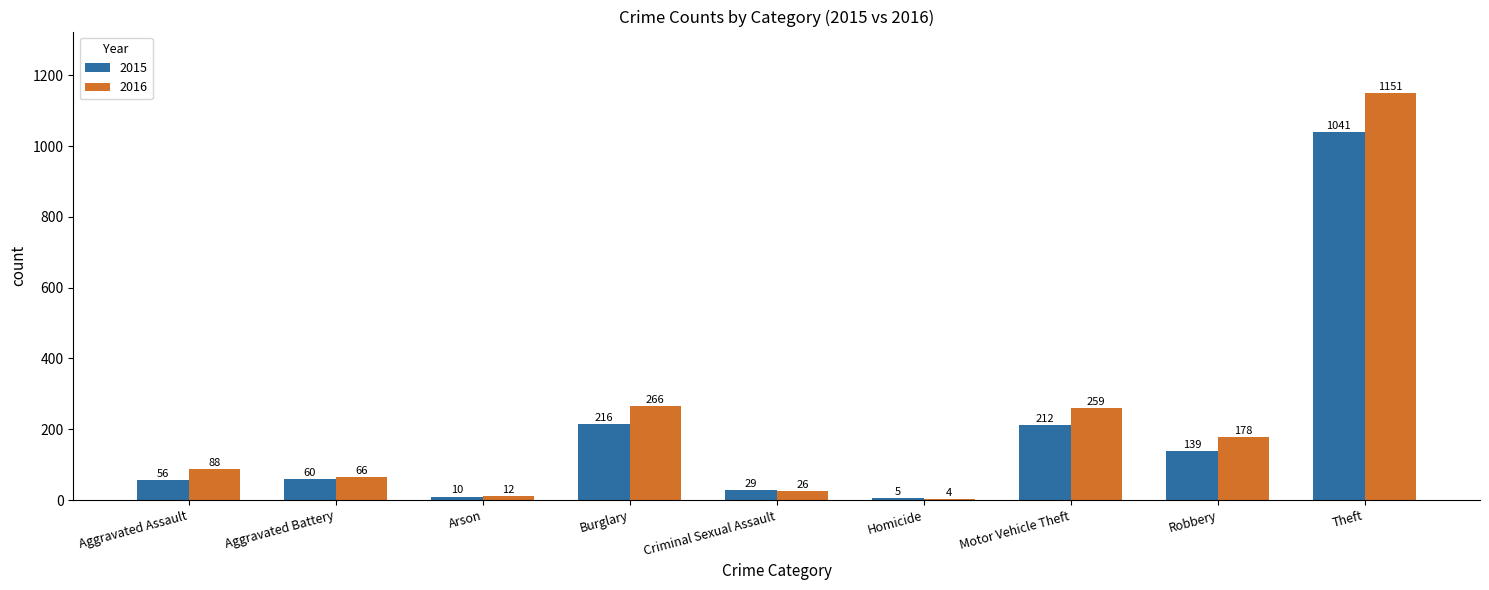

How many series are shown in this chart?

2